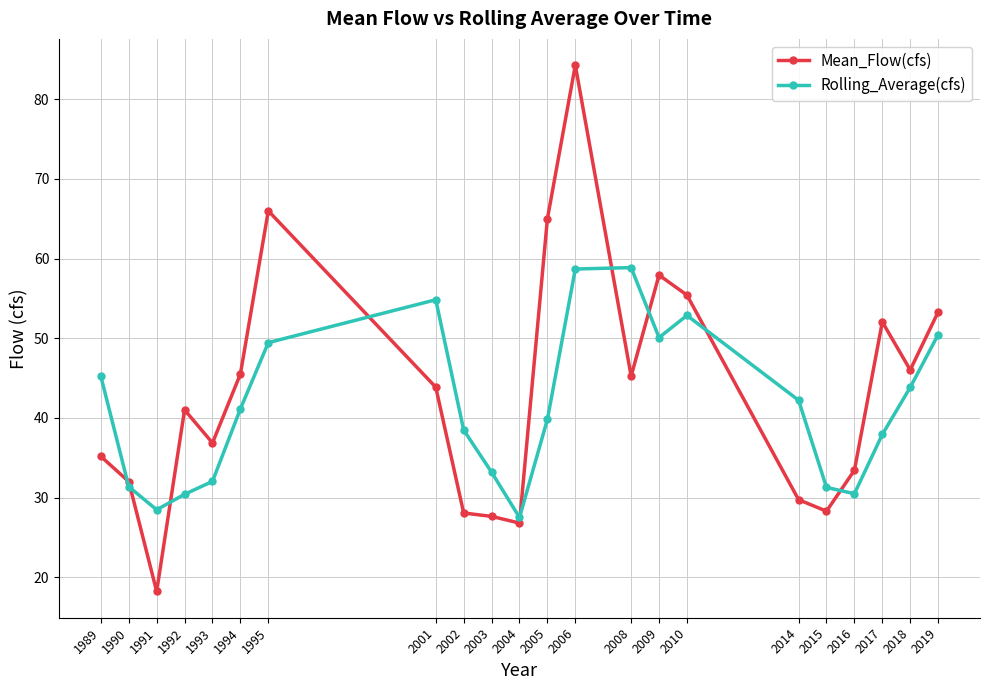

Where is Mean_Flow(cfs) nearest to the value 51?

2017